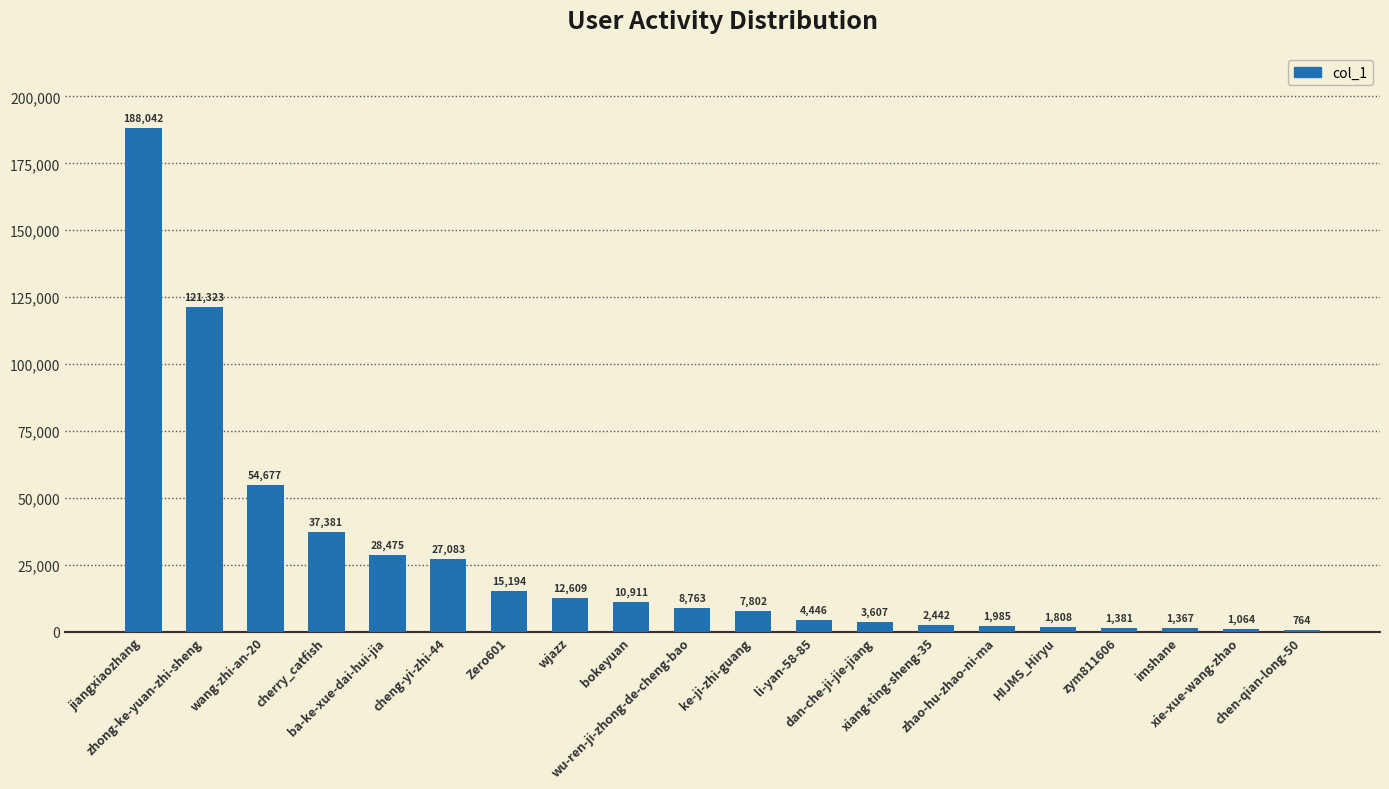

Reading left to right, list all the values displayed in this chart.

188042	121323	54677	37381	28475	27083	15194	12609	10911	8763	7802	4446	3607	2442	1985	1808	1381	1367	1064	764